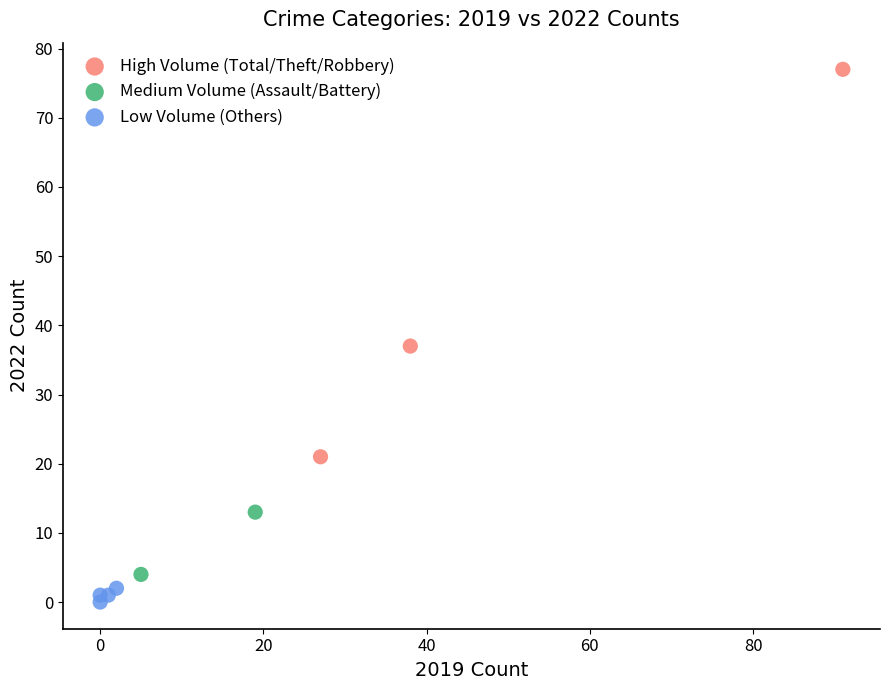

Which series reaches the minimum Y coordinate?

Low Volume (Others)